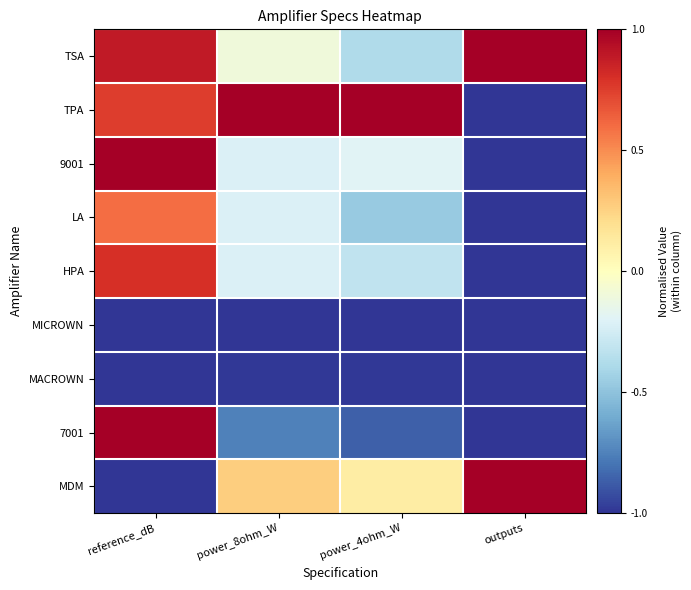

Which has a higher value, power_8ohm_W or reference_dB?

reference_dB